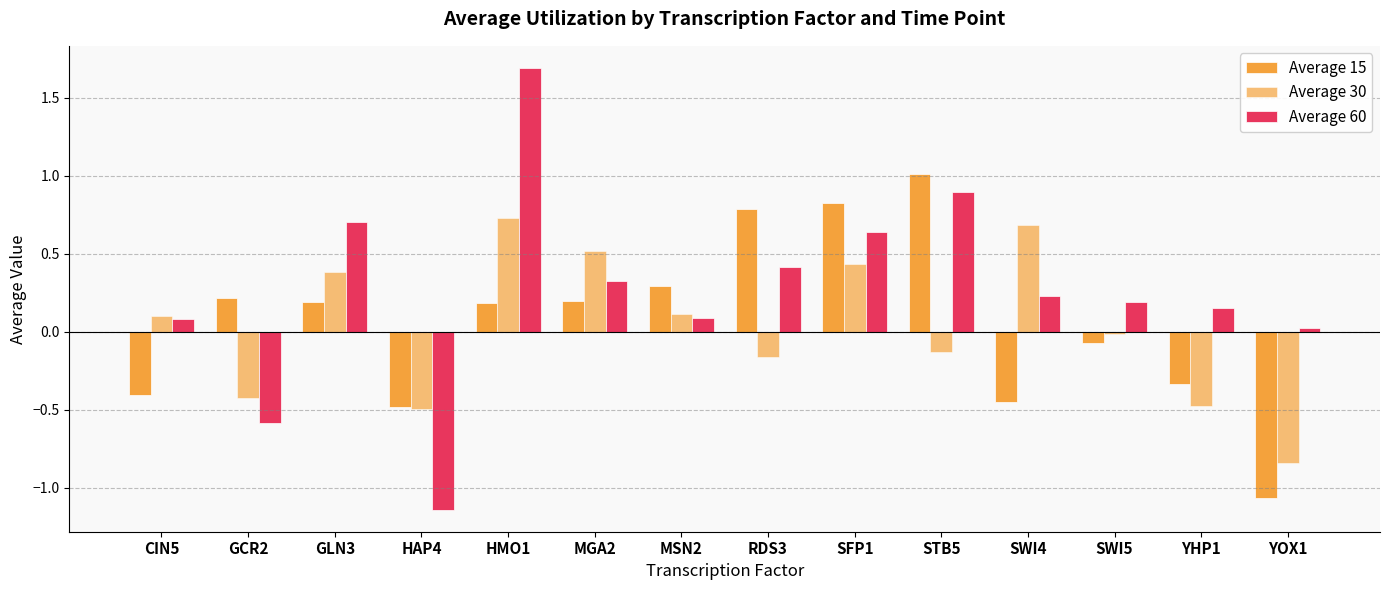

Which category has the highest value in the Average 60 series?

HMO1